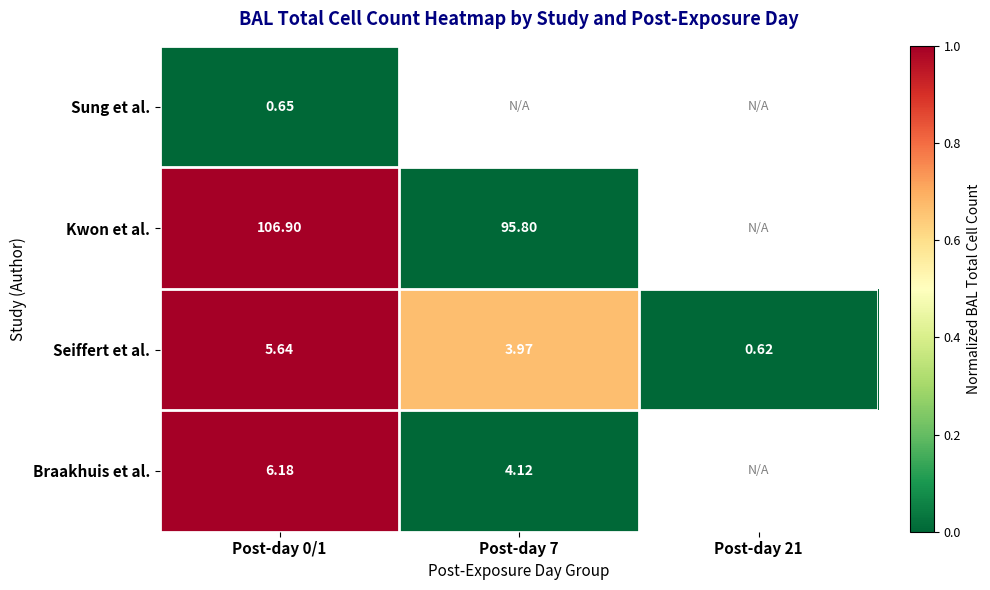

Which category has the highest value across all series?

Post-day 0/1